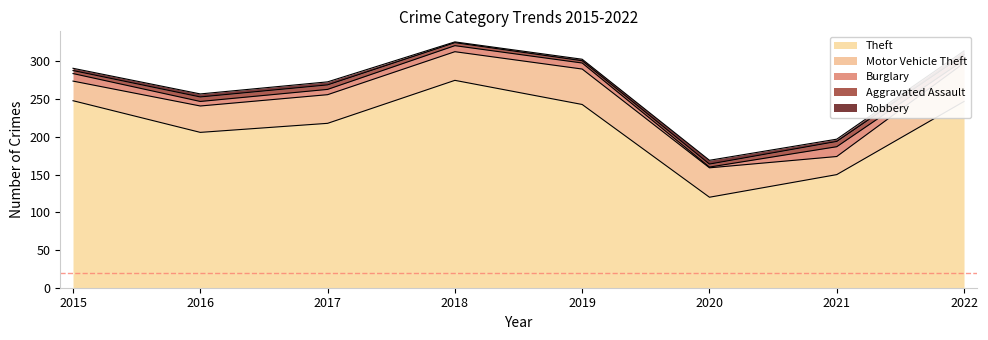

Is it true that Motor Vehicle Theft equals 35 at 2016?

True